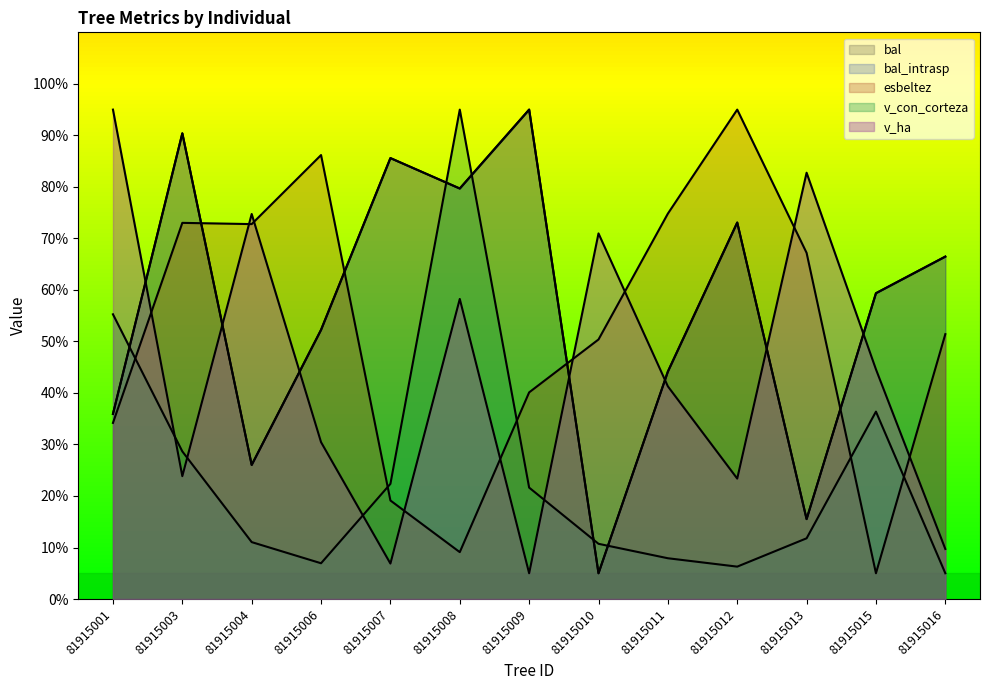

Which series has the widest spread of values?

bal